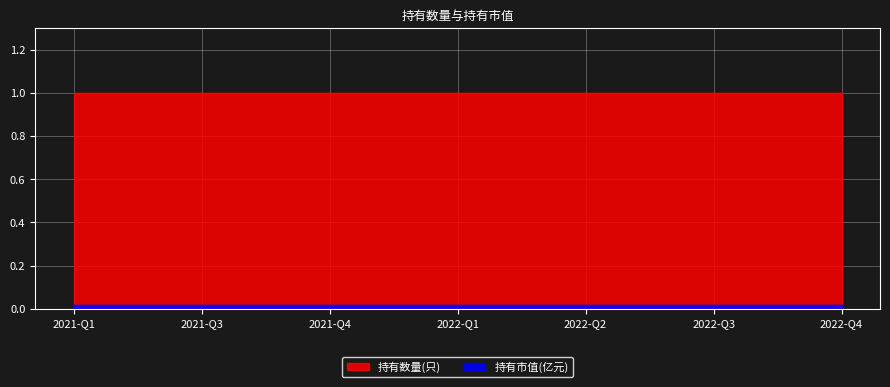

True or false: 持有市值(亿元) has more than 2 interior local peaks.

False